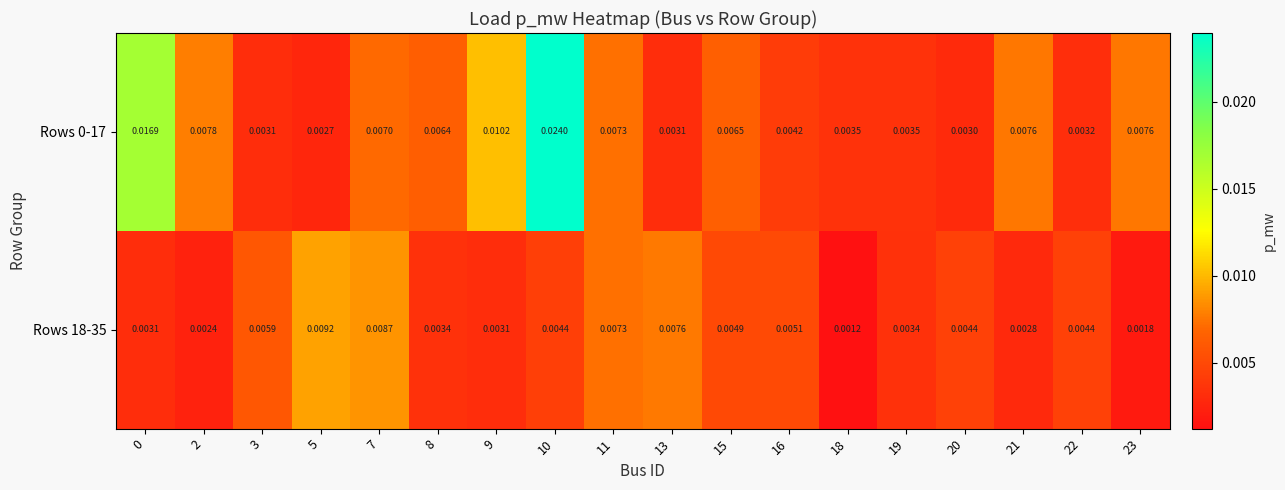

Is the value of Rows 18-35 at 2 greater than the value of Rows 0-17 at 20?

No